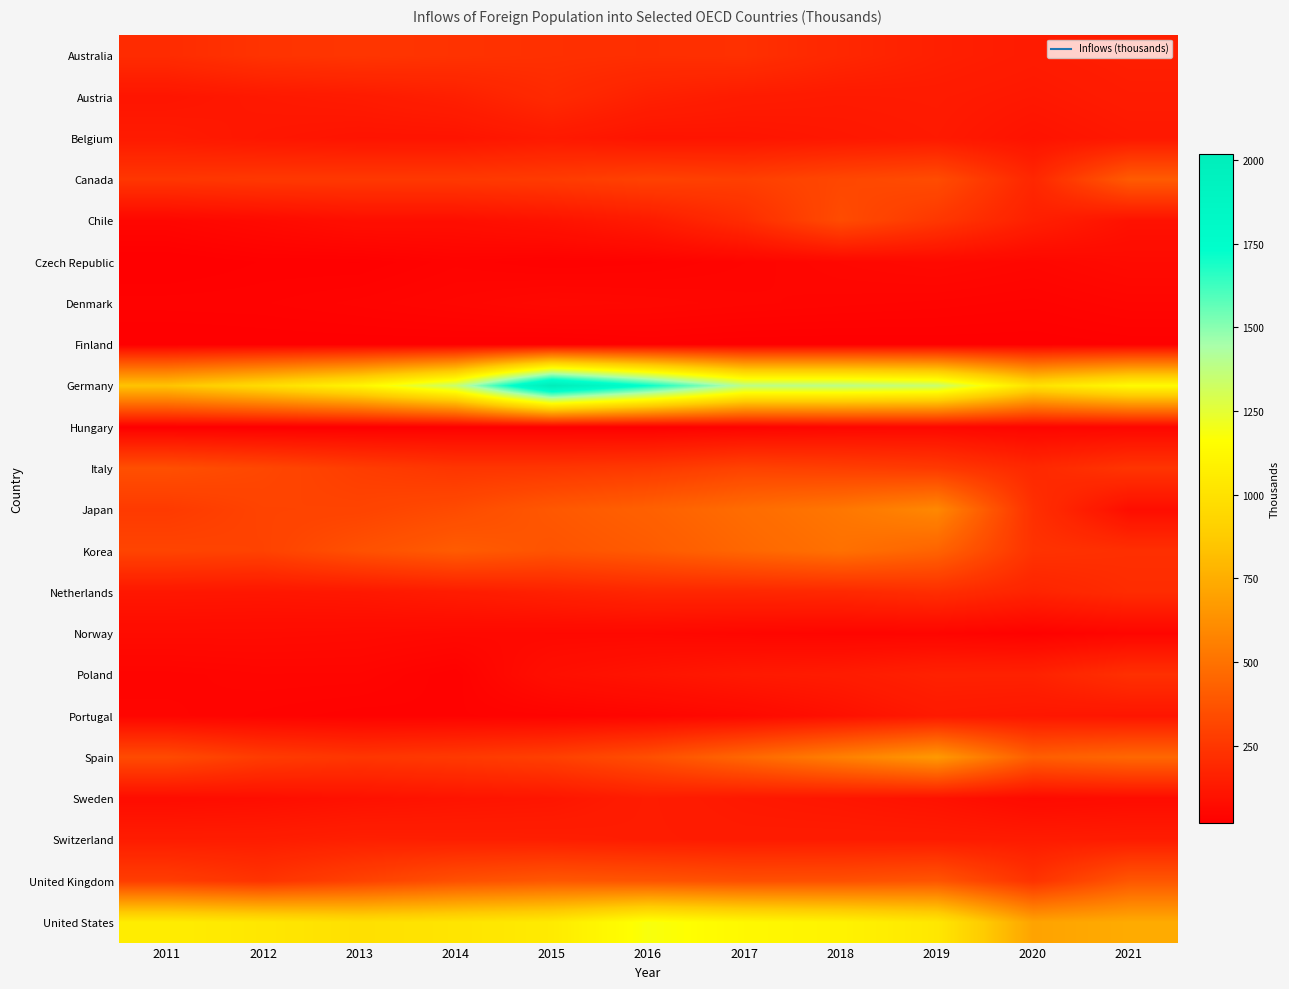

What is the smallest value displayed?

20.3